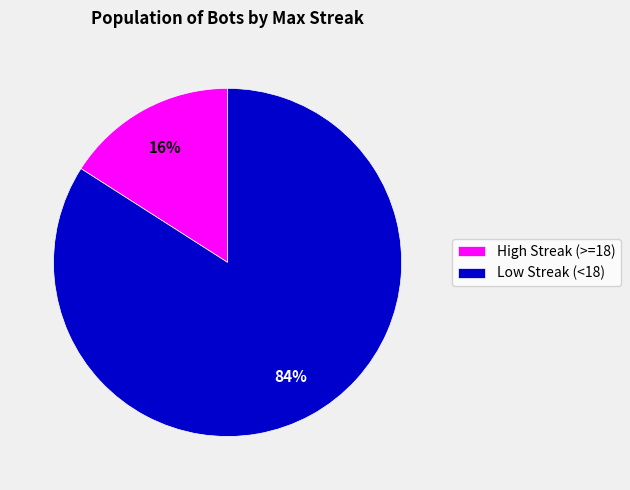

Which category has the biggest portion of the pie?

Low Streak (<18)